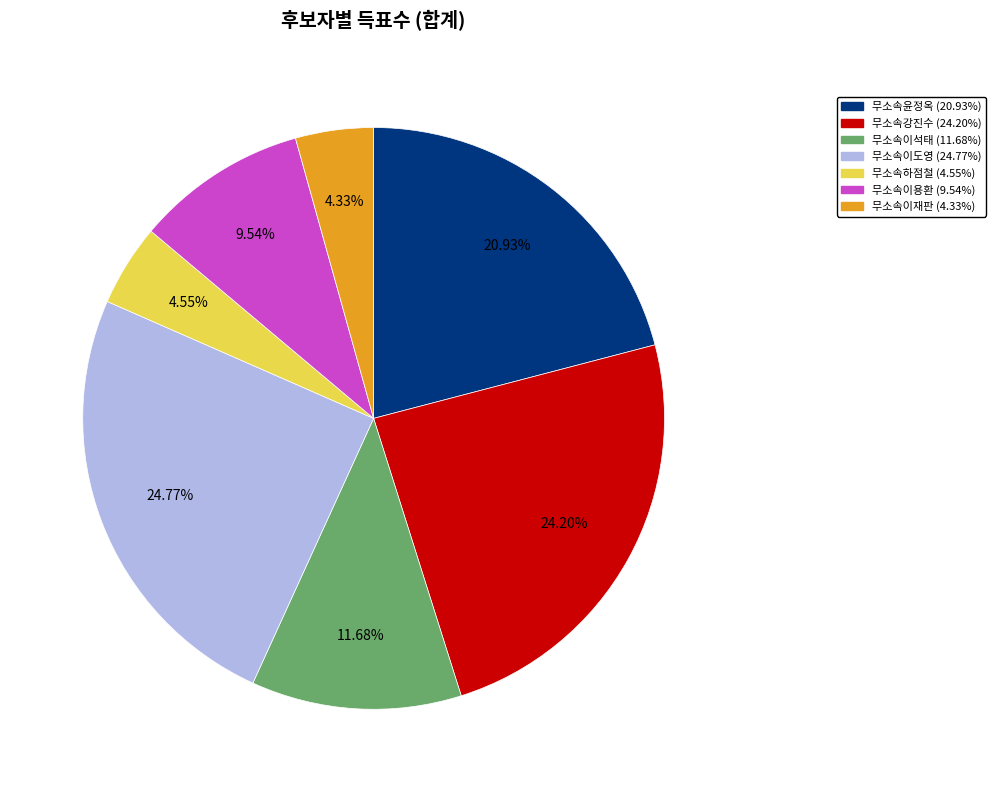

To the nearest percent, what is the combined percentage of 무소속이재판 and 무소속이석태?

16%